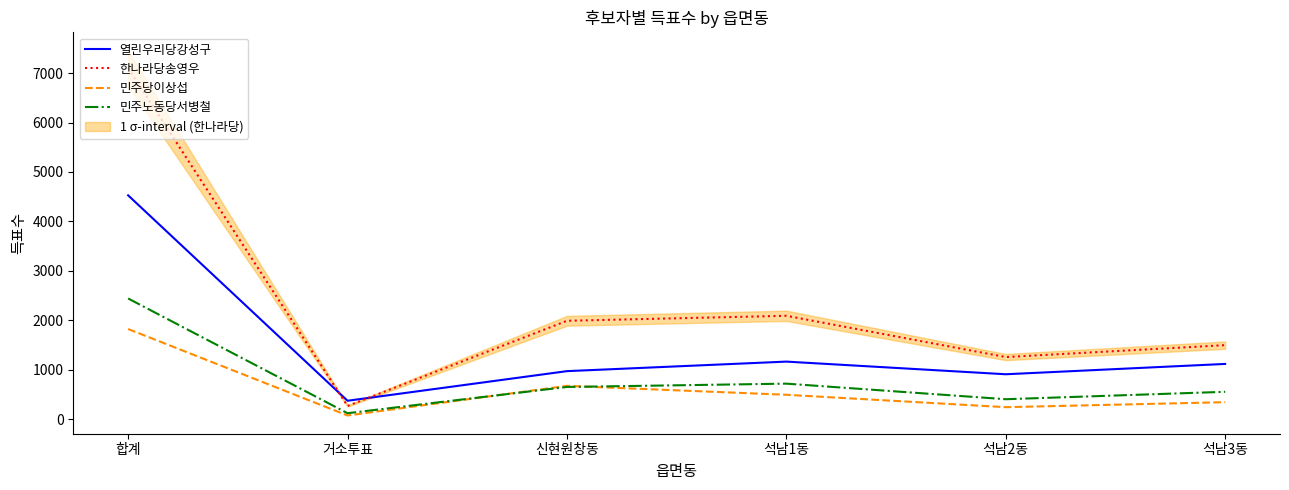

The 한나라당송영우 series shows 1496 at 석남3동. True or false?

True